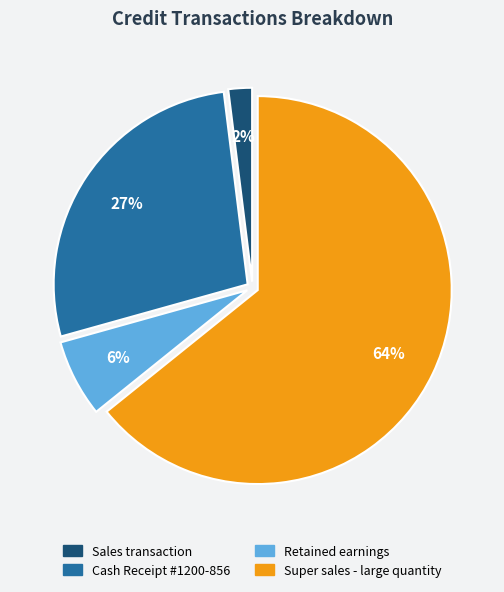

Is there any slice that represents more than half of the pie?

Yes